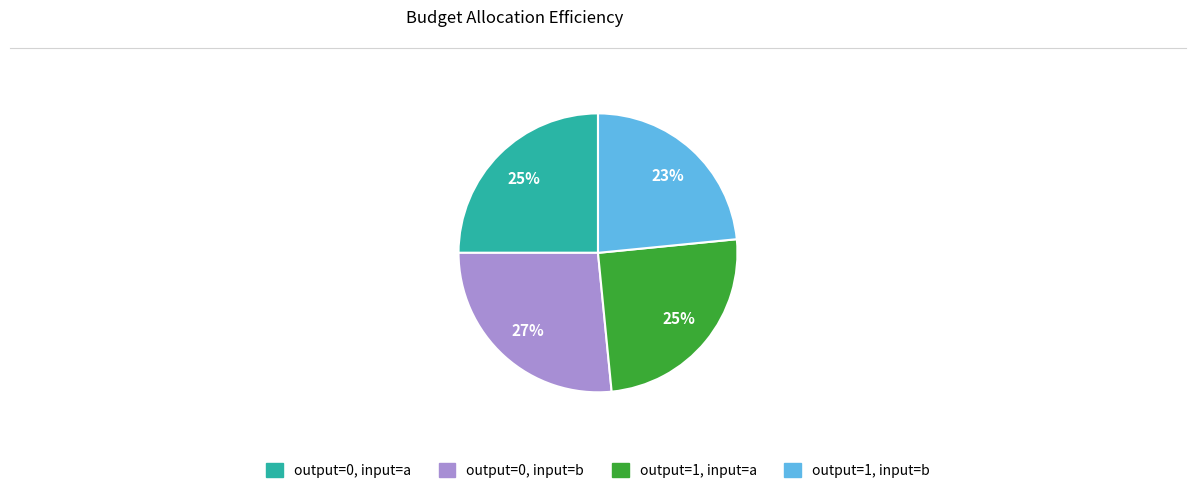

Do output=1, input=b and output=0, input=a together represent more than half of the pie?

No